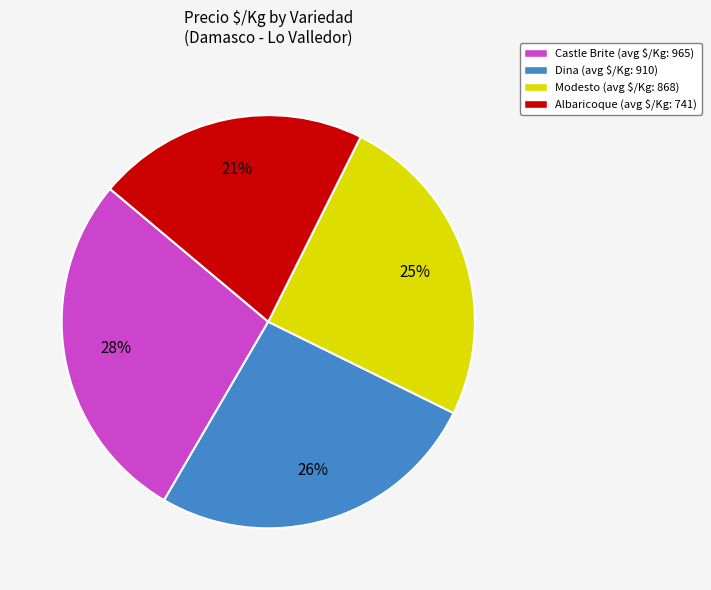

Does Castle Brite (avg $/Kg: 965) account for over 50% of the chart?

No